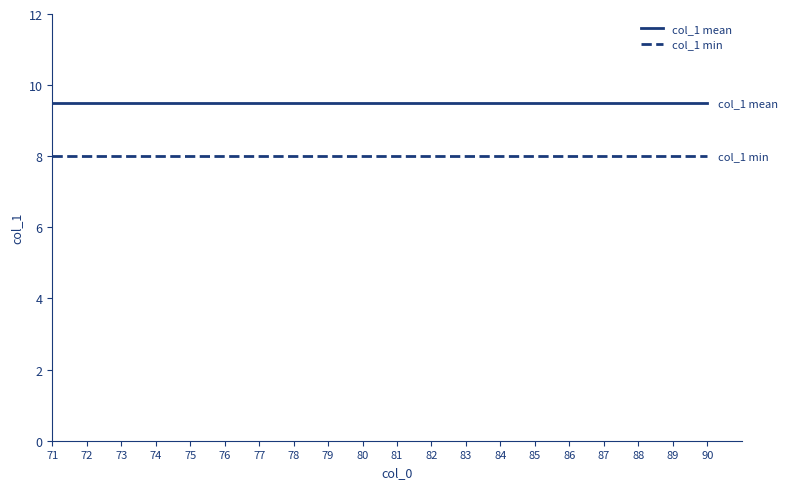

What are all the series names shown in the legend?

col_1 mean, col_1 min